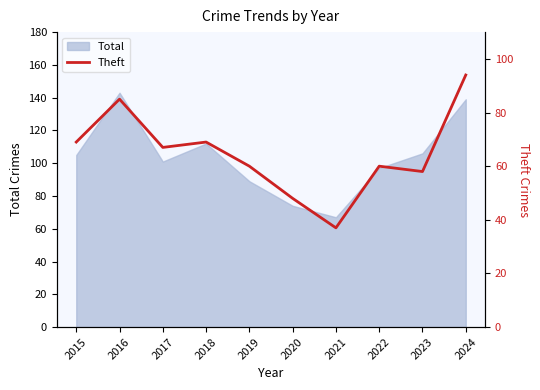

What is the difference between the maximum and second lowest values?

46